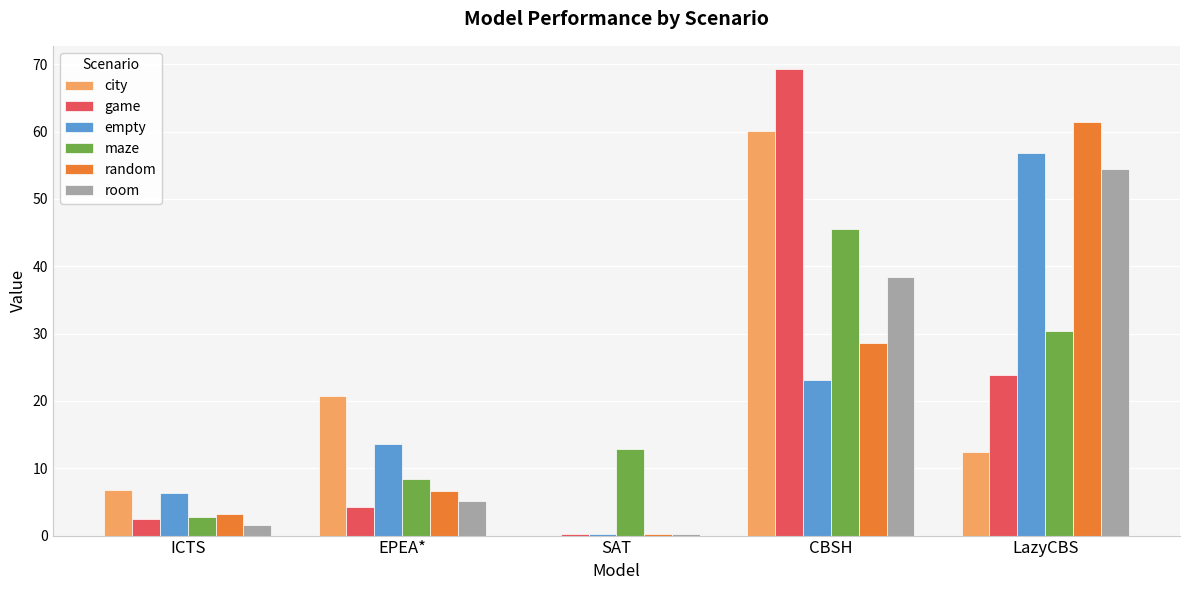

What is the sum of the random values at SAT and LazyCBS?

61.6